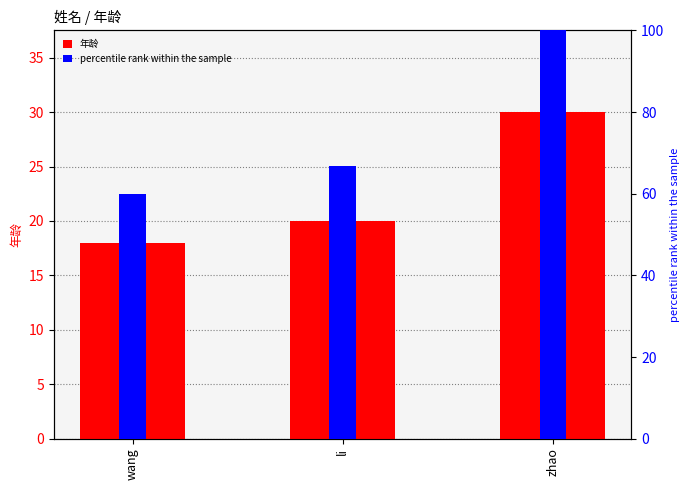

Which series has the largest total across all categories?

percentile rank within the sample